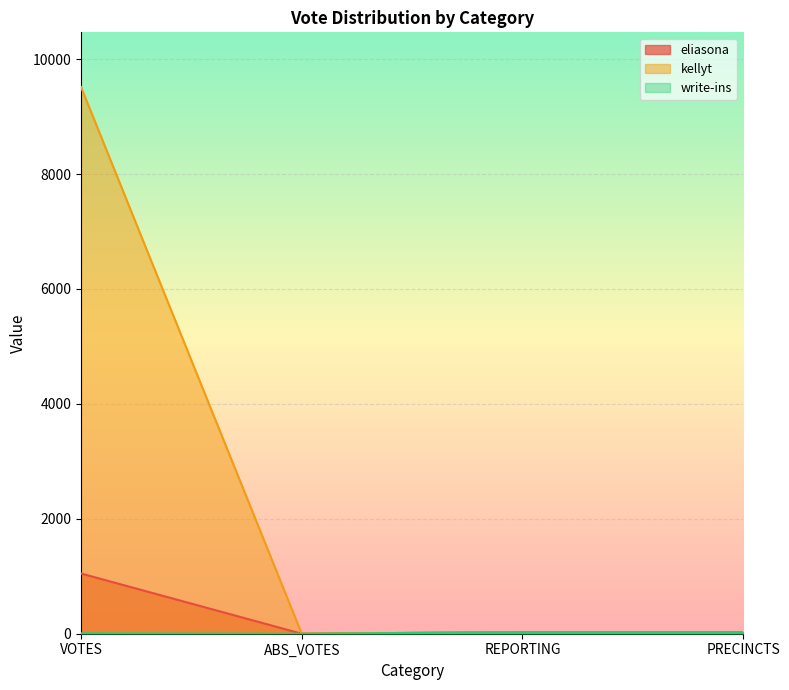

Which series has the largest total across all categories?

kellyt